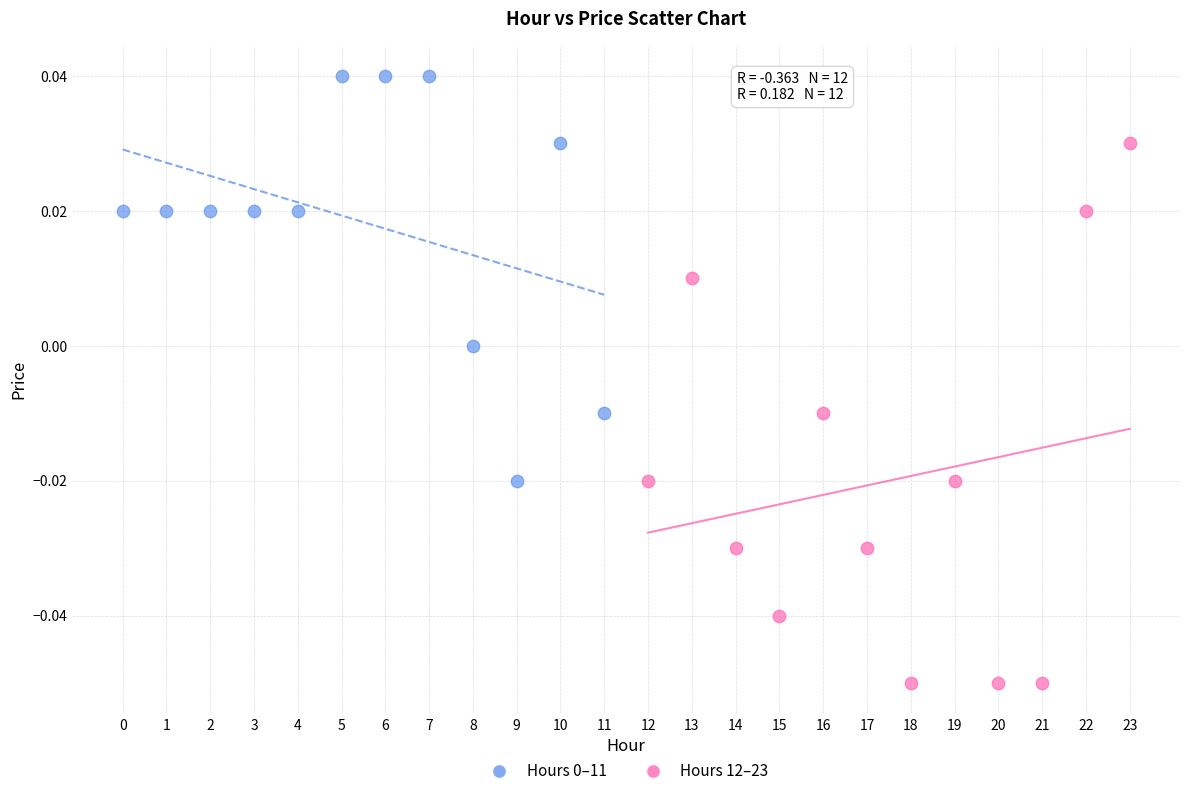

Which series has the largest Y range (max minus min)?

Hours 12–23